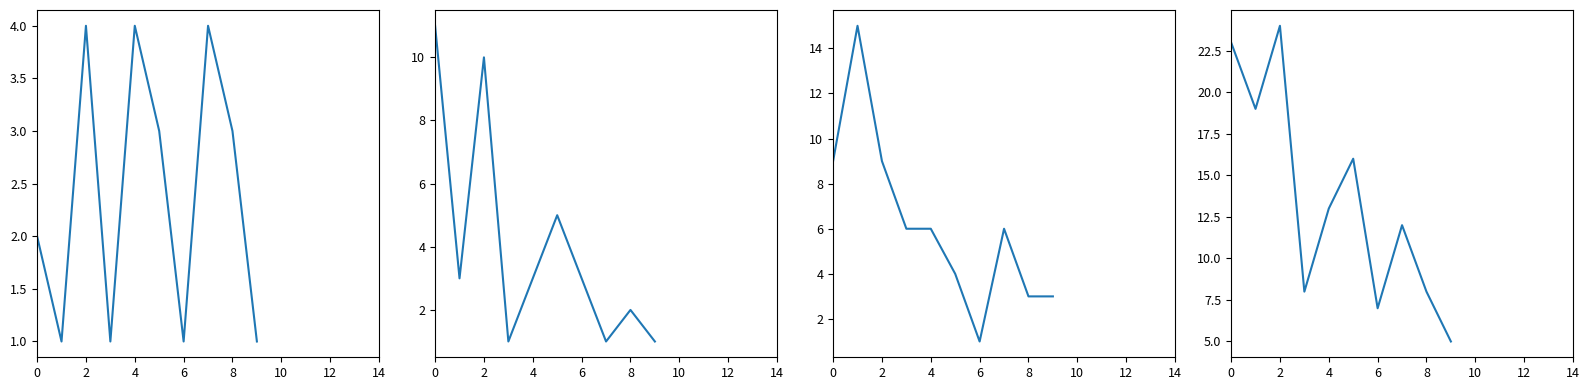

At how many categories does at least one series exceed 5?

9